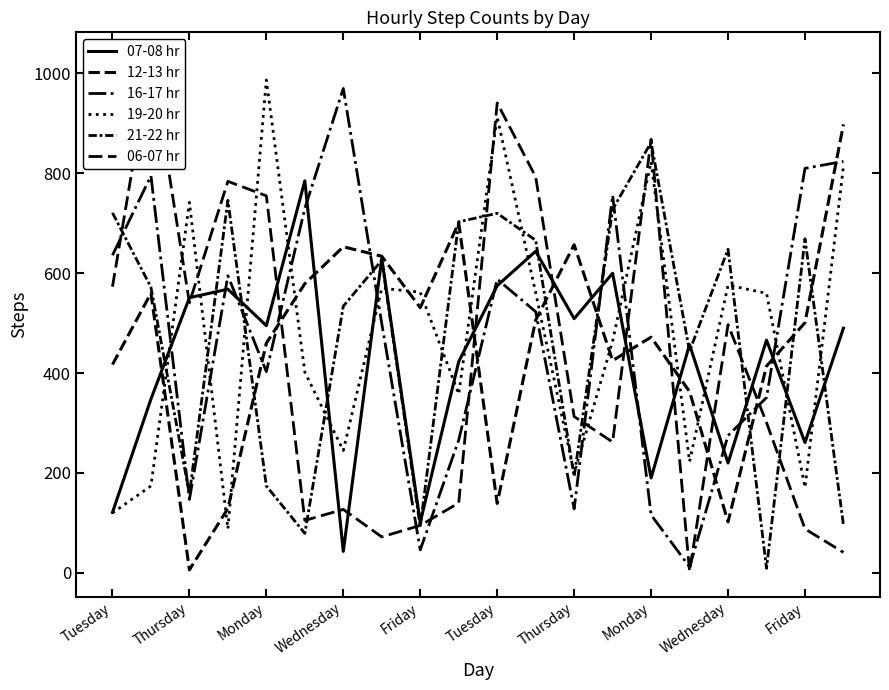

What is the difference between the 12-13 hr values at Friday and Monday?

59